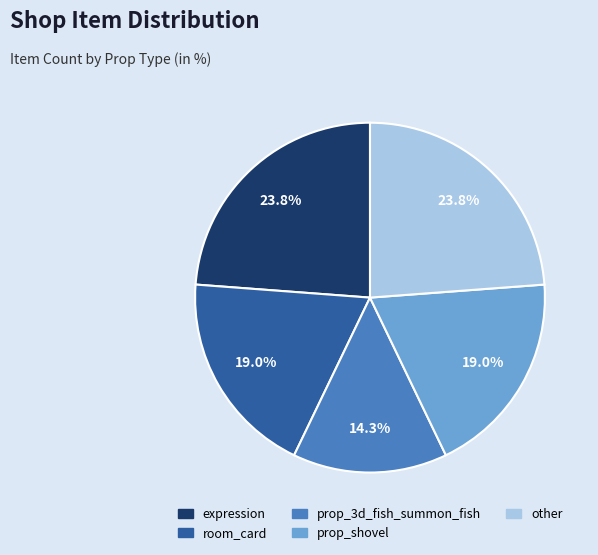

Does any single category account for the majority?

No